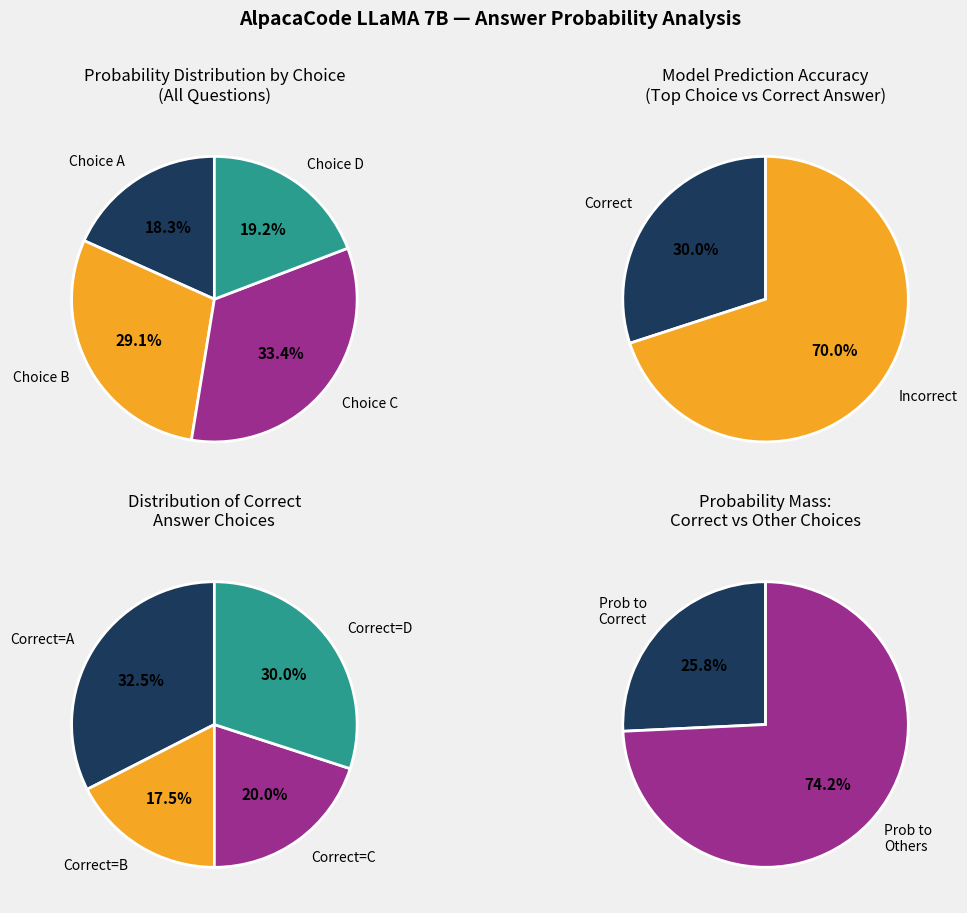

True or false: 5 accounts for 14% of the total.

False